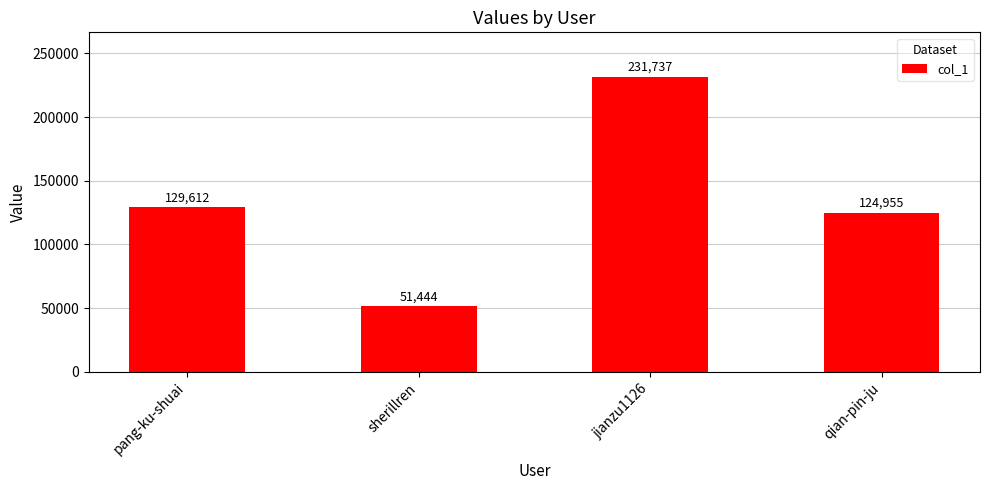

Where is the data nearest to the value 141590?

pang-ku-shuai